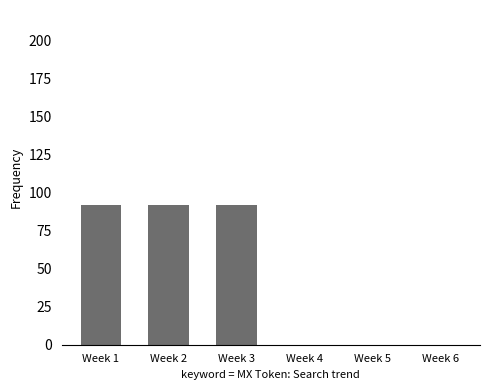

What is the sum of all values?

276